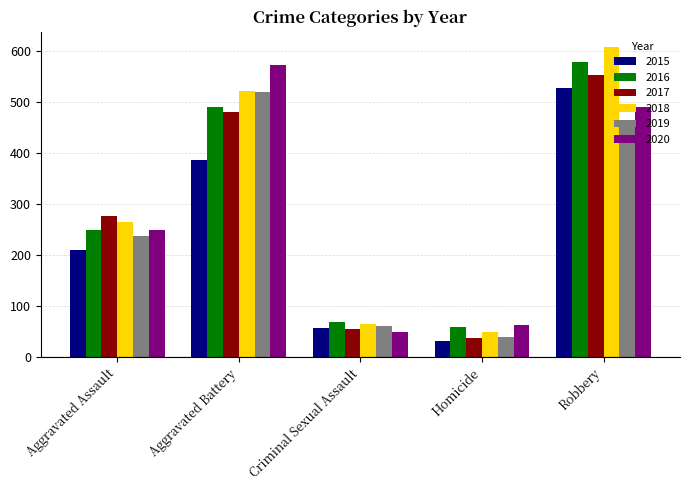

Are the bars horizontal?

No